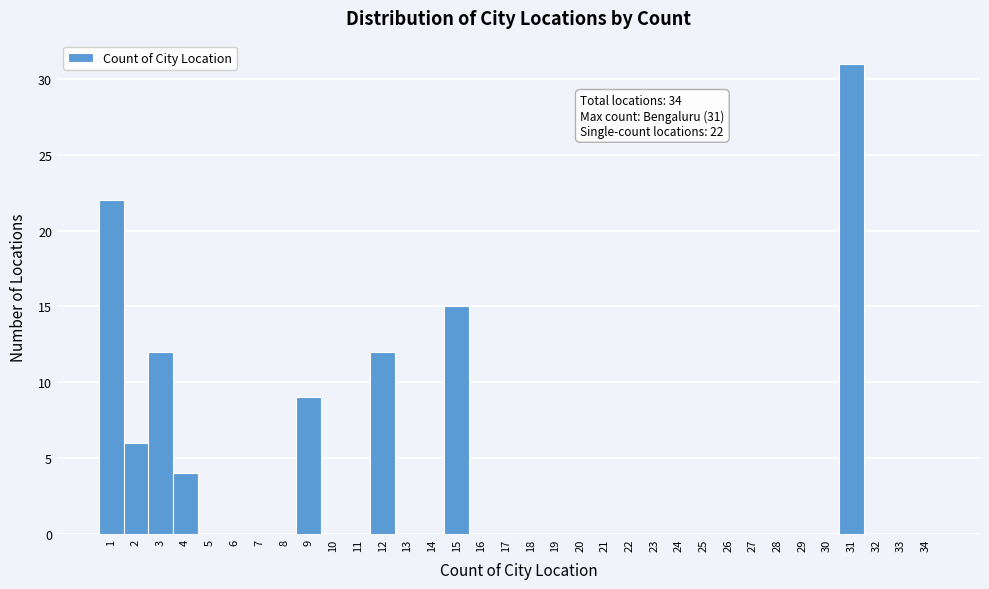

Over which range of the x-axis is the bar tallest?

30.5 to 31.5